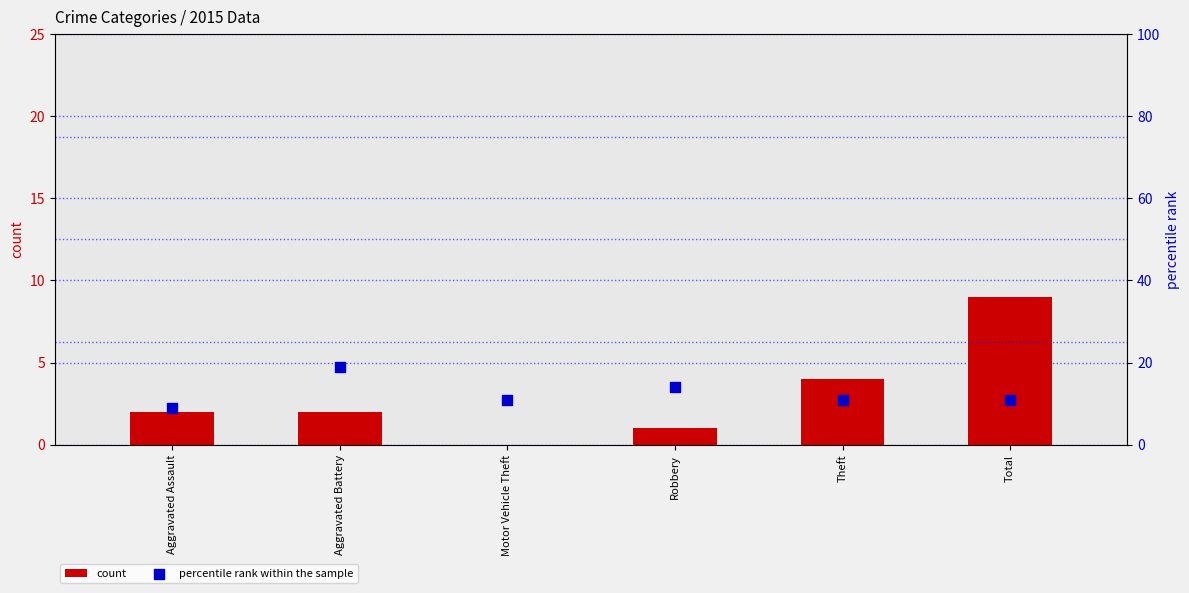

Is the value of percentile rank within the sample at Aggravated Battery greater than the value of count at Robbery?

Yes